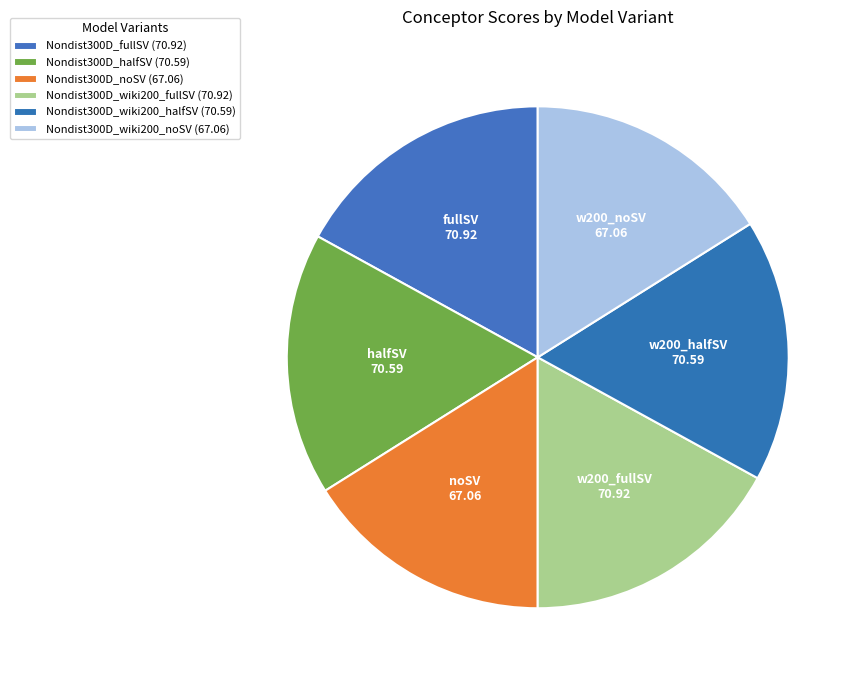

How many segments does this pie chart have?

6